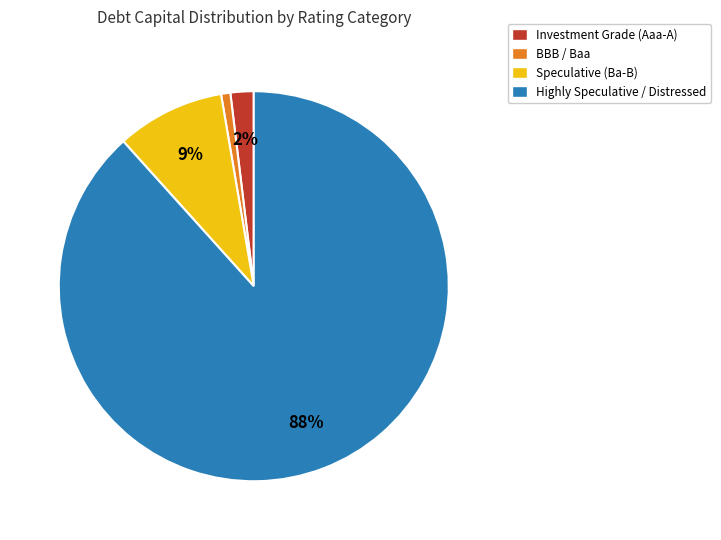

To the nearest percent, what portion does Highly Speculative / Distressed represent?

88%